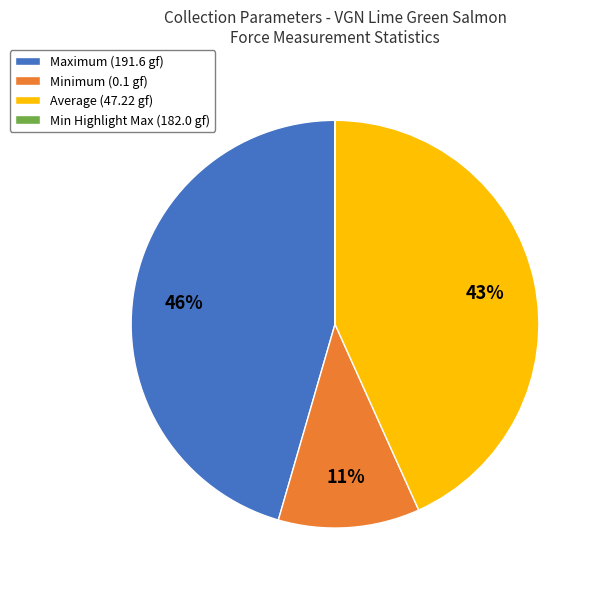

To the nearest percent, what is the average slice percentage?

25%